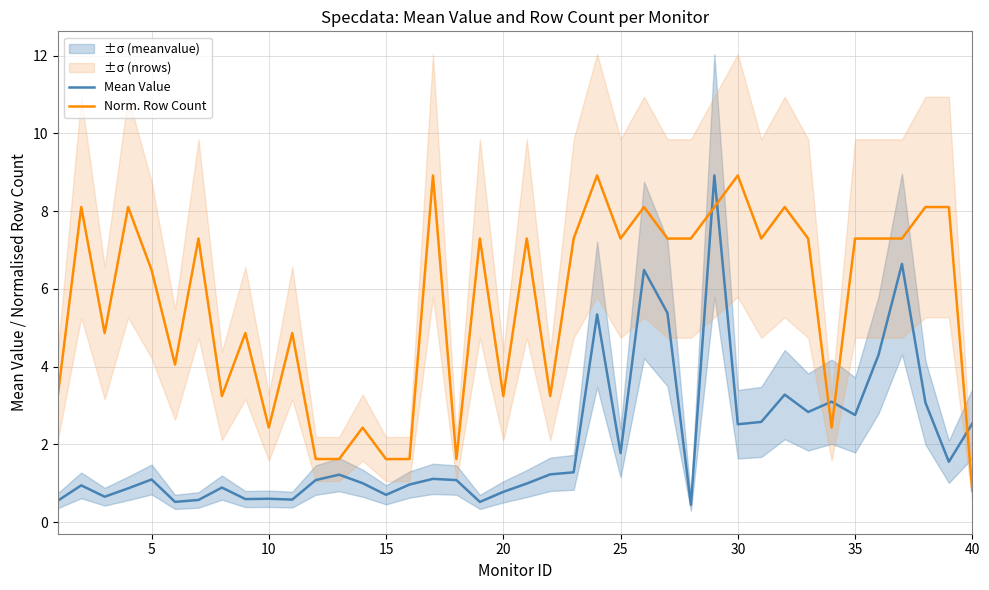

True or false: Norm. Row Count has more than 2 interior local peaks.

True